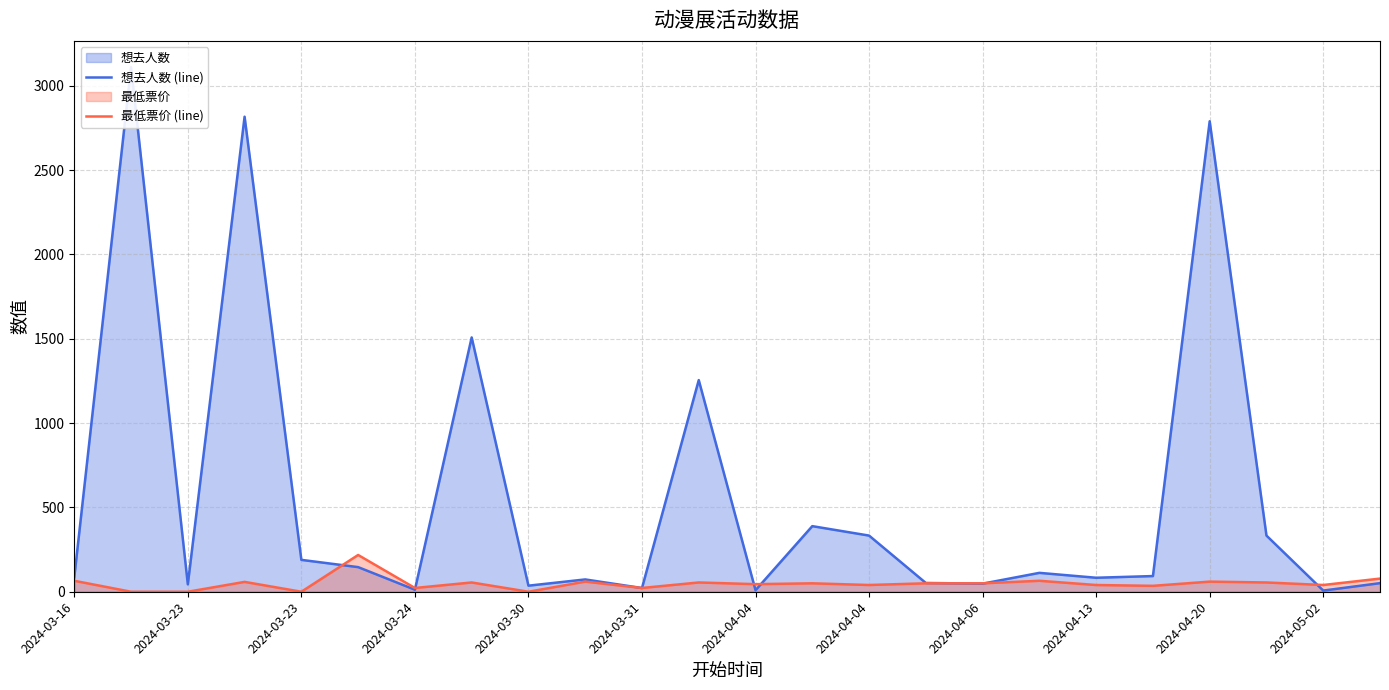

What is the total value across all series at 23?

129.0